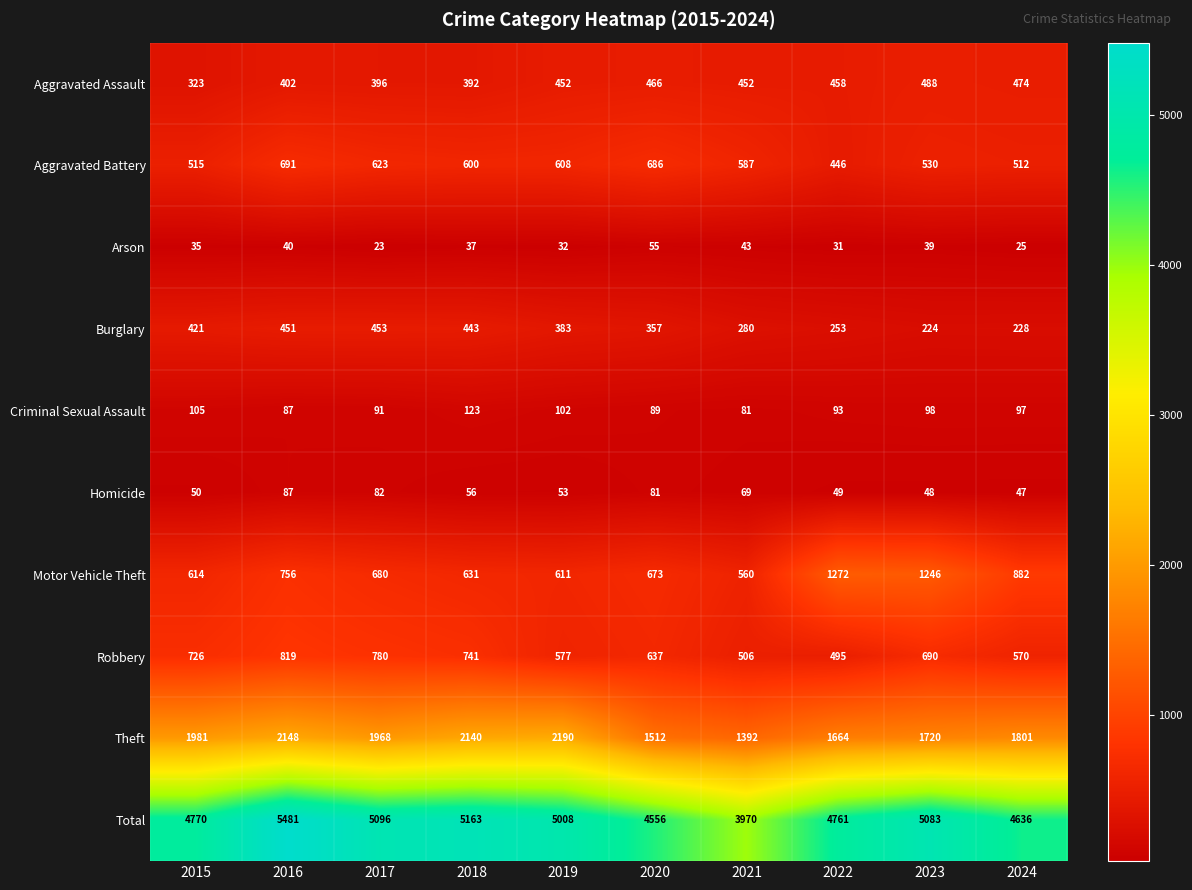

True or false: Theft has a value of 1392 at 2021.

True